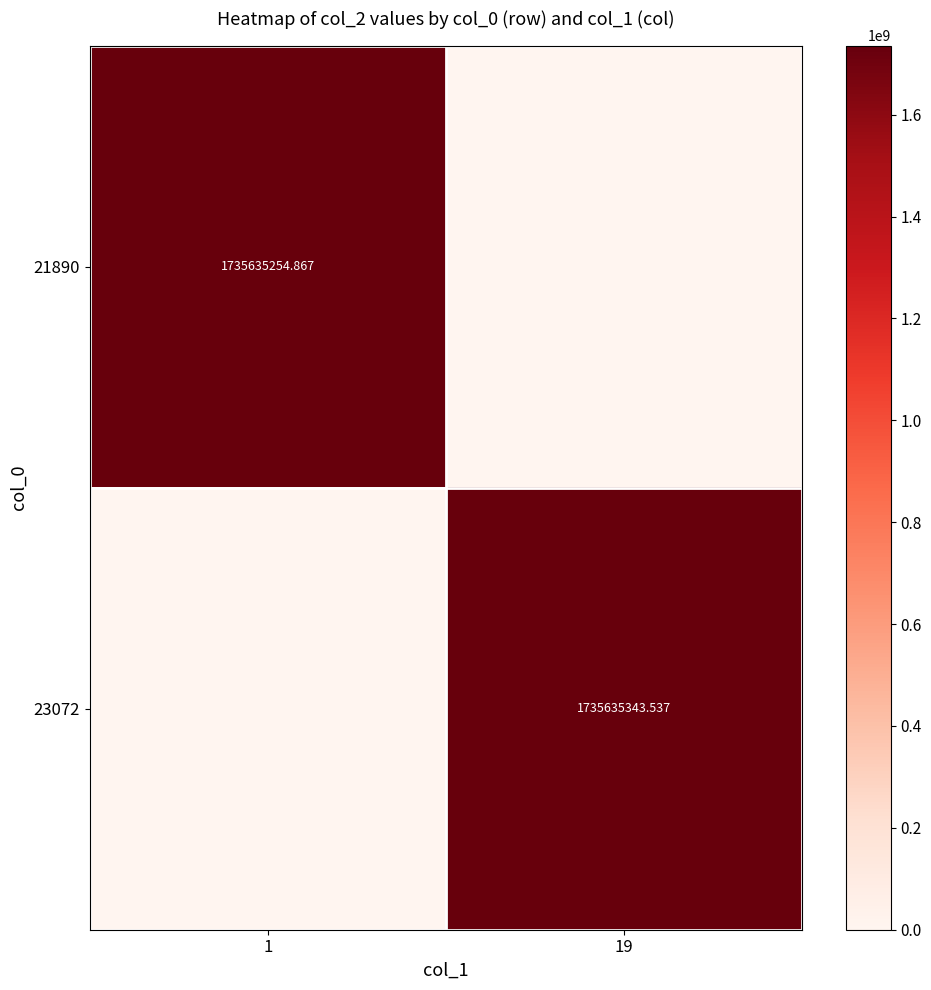

What is the maximum value for 21890?

1735635254.9